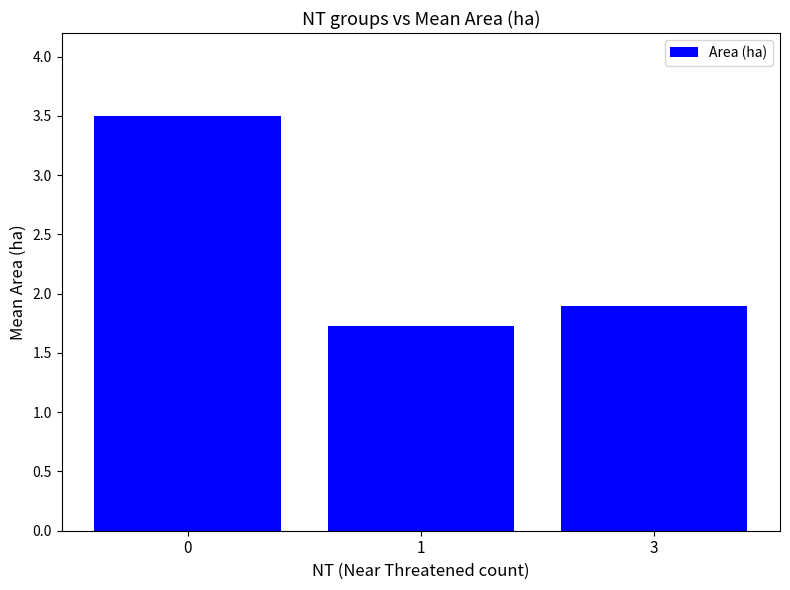

List the labels in order of value, smallest first.

1, 3, 0